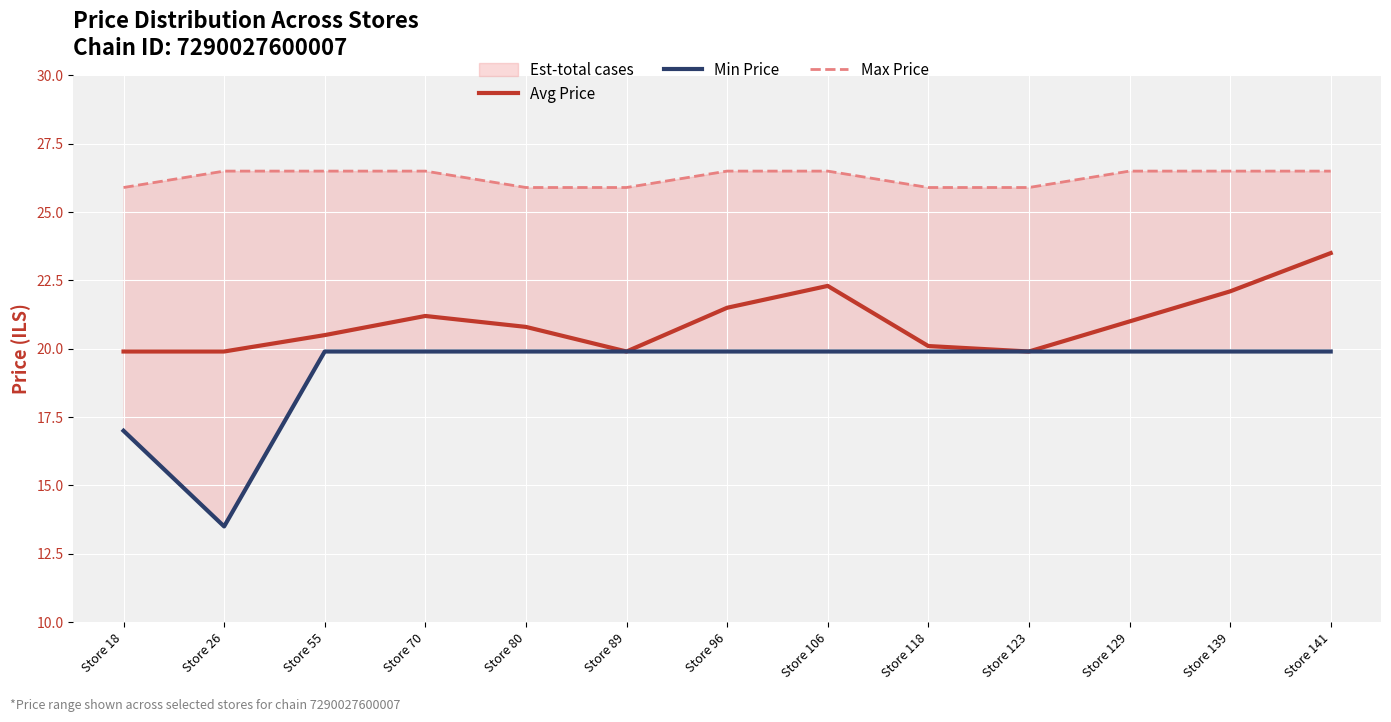

At which category is the sum across all series the highest?

Store 141